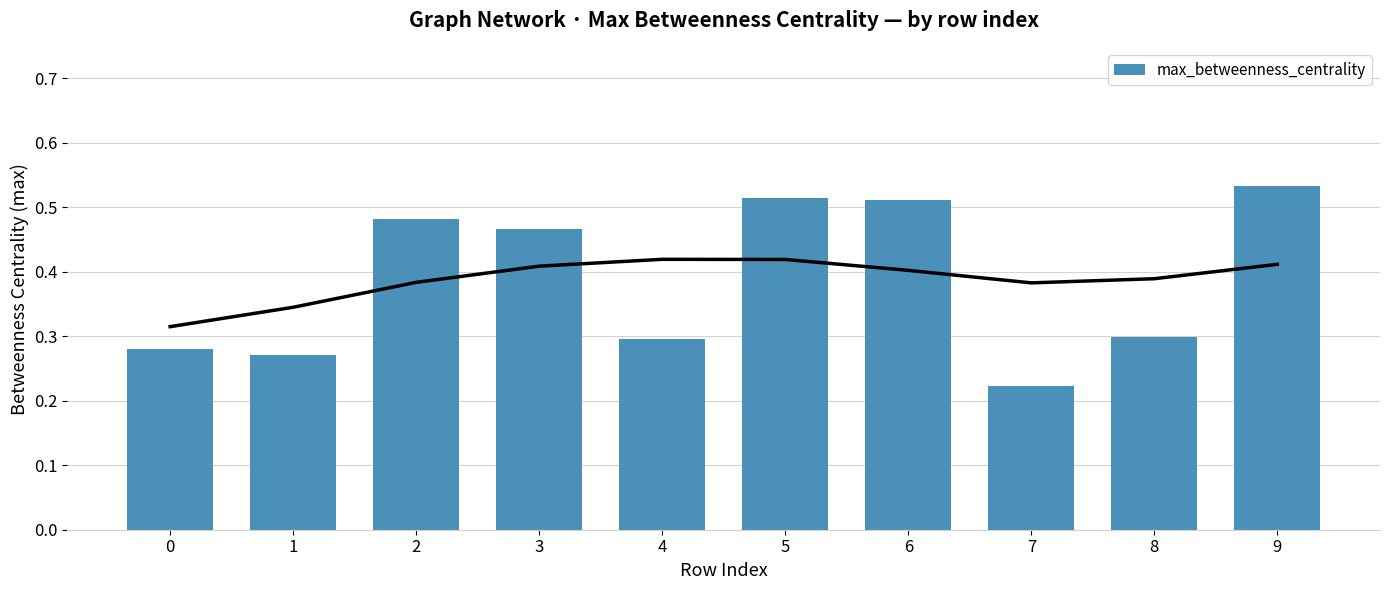

Between 3 and 5, which is larger?

5